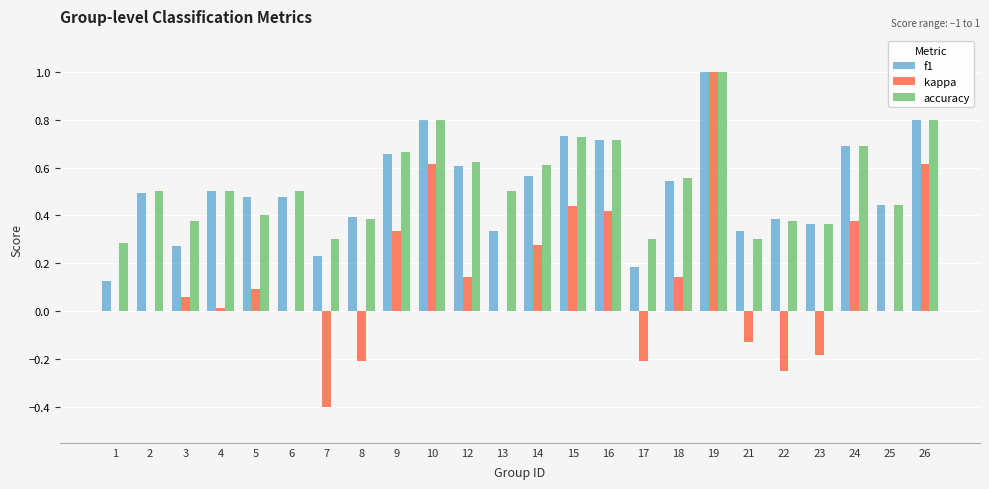

What is the sum of all f1 values?

12.1